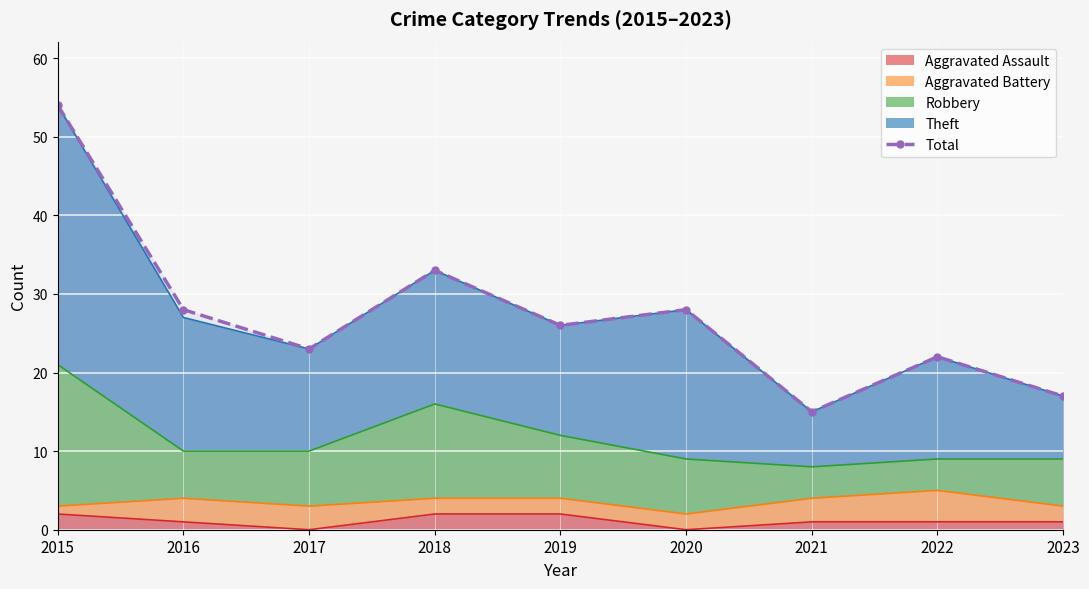

What is the difference between the maximum and minimum values?

39